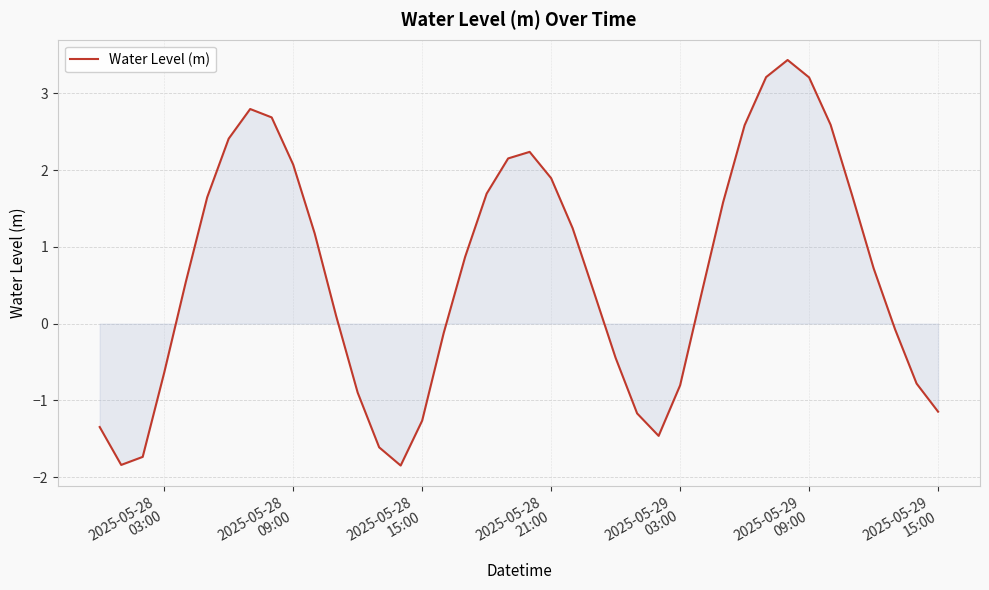

How many categories are shown in the chart?

40